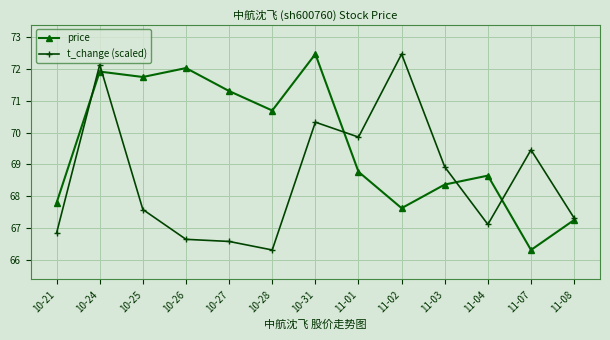

Count the number of categories in the chart.

13